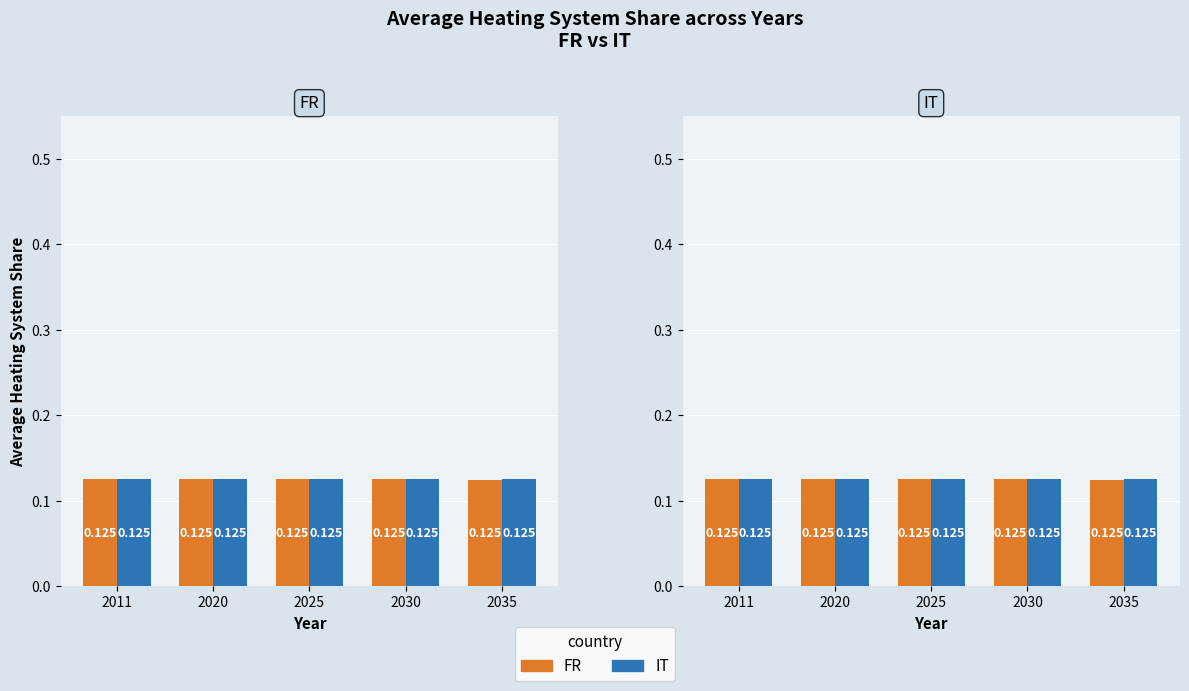

Rank the series by their maximum value, from lowest to highest.

FR, IT